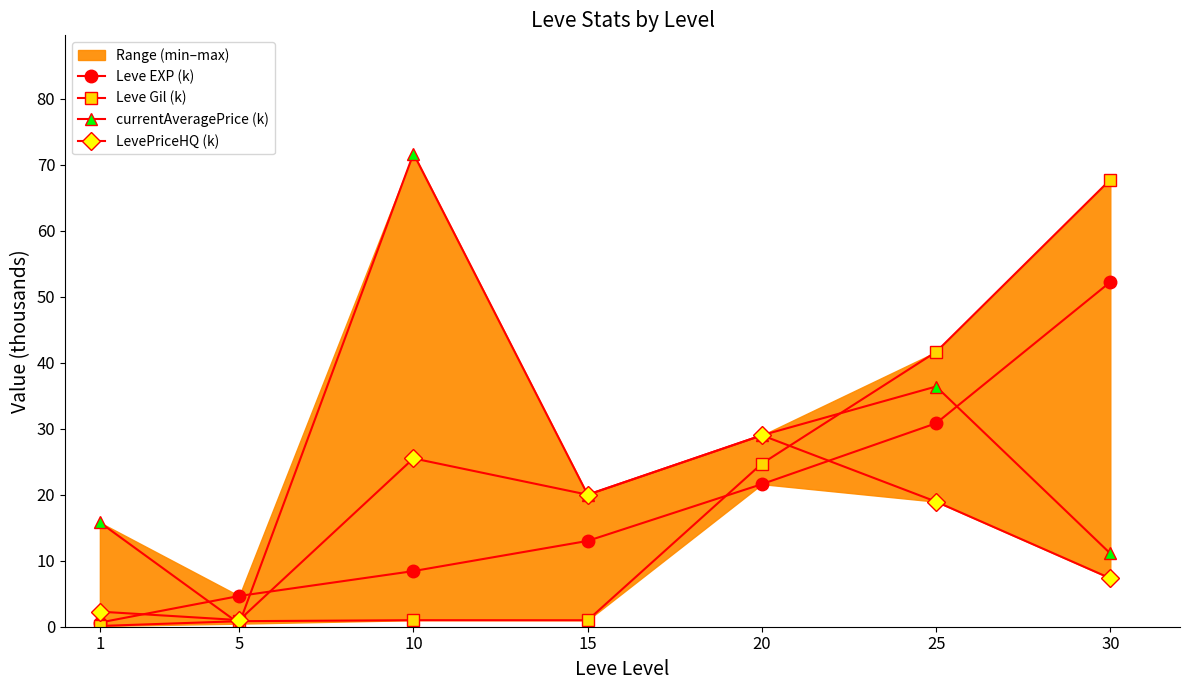

Where is currentAveragePrice (k) nearest to the value 36?

25